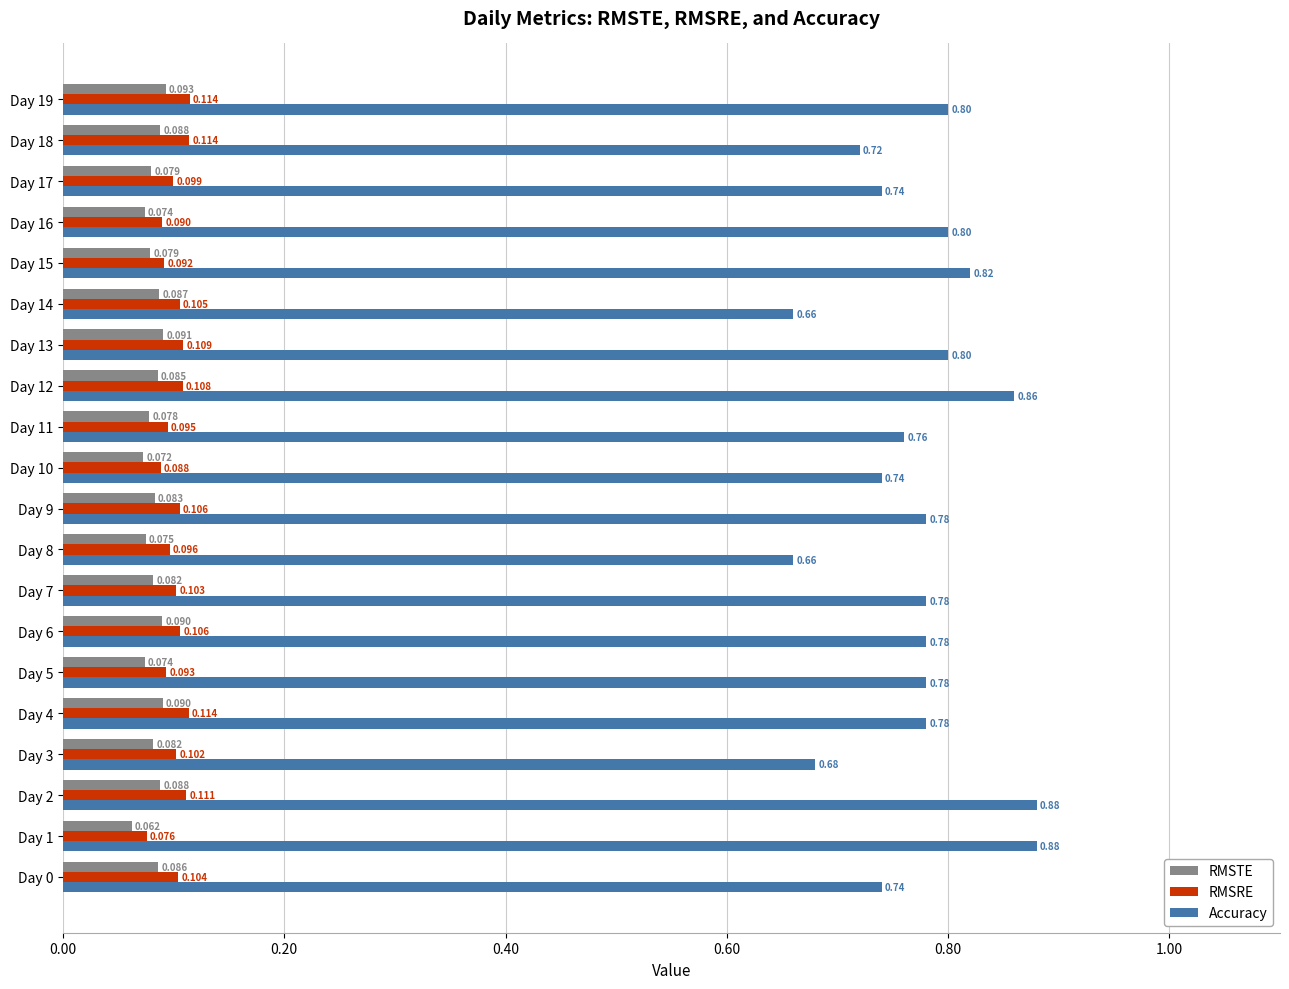

Which series has the largest total across all categories?

Accuracy